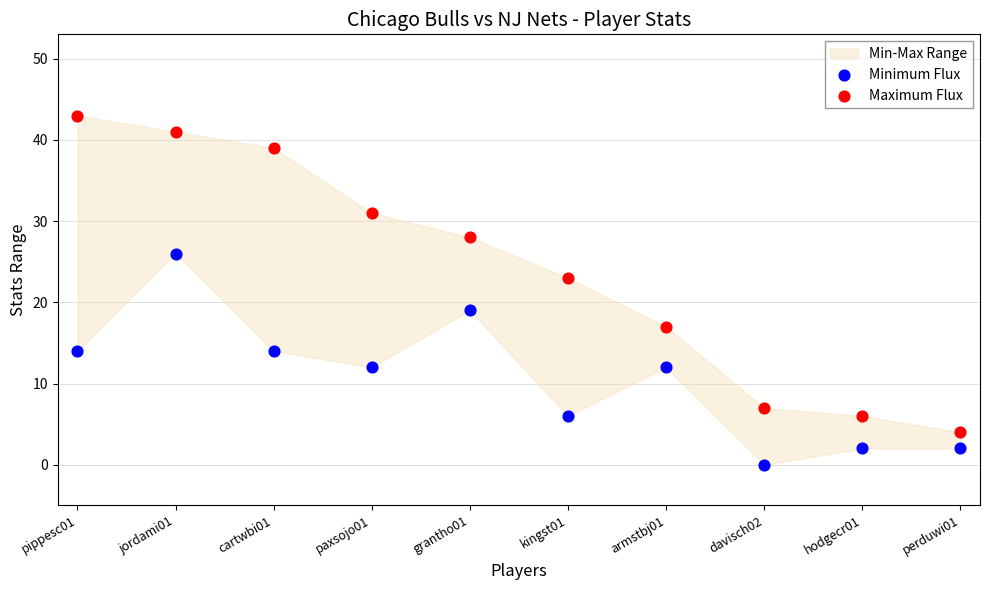

Which series contains the highest Y value?

Maximum Flux